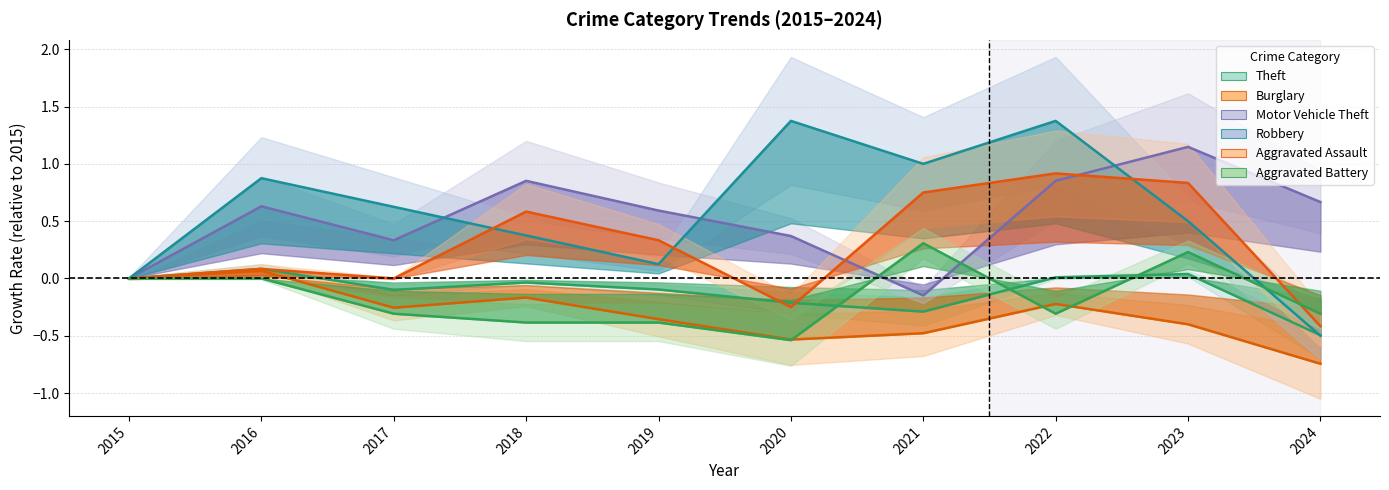

Rank the series at 2020 from highest to lowest value.

Robbery, Motor Vehicle Theft, Theft, Aggravated Assault, Burglary, Aggravated Battery